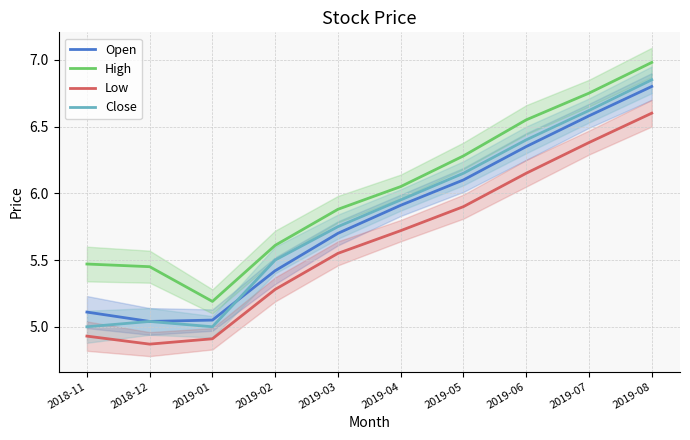

Reading left to right, list all the values displayed in this chart.

Open: 5.1	5.0	5.0	5.4	5.7	5.9	6.1	6.3	6.6	6.8
High: 5.5	5.5	5.2	5.6	5.9	6.0	6.3	6.5	6.8	7.0
Low: 4.9	4.9	4.9	5.3	5.5	5.7	5.9	6.2	6.4	6.6
Close: 5.0	5.0	5.0	5.5	5.8	6.0	6.2	6.4	6.6	6.8